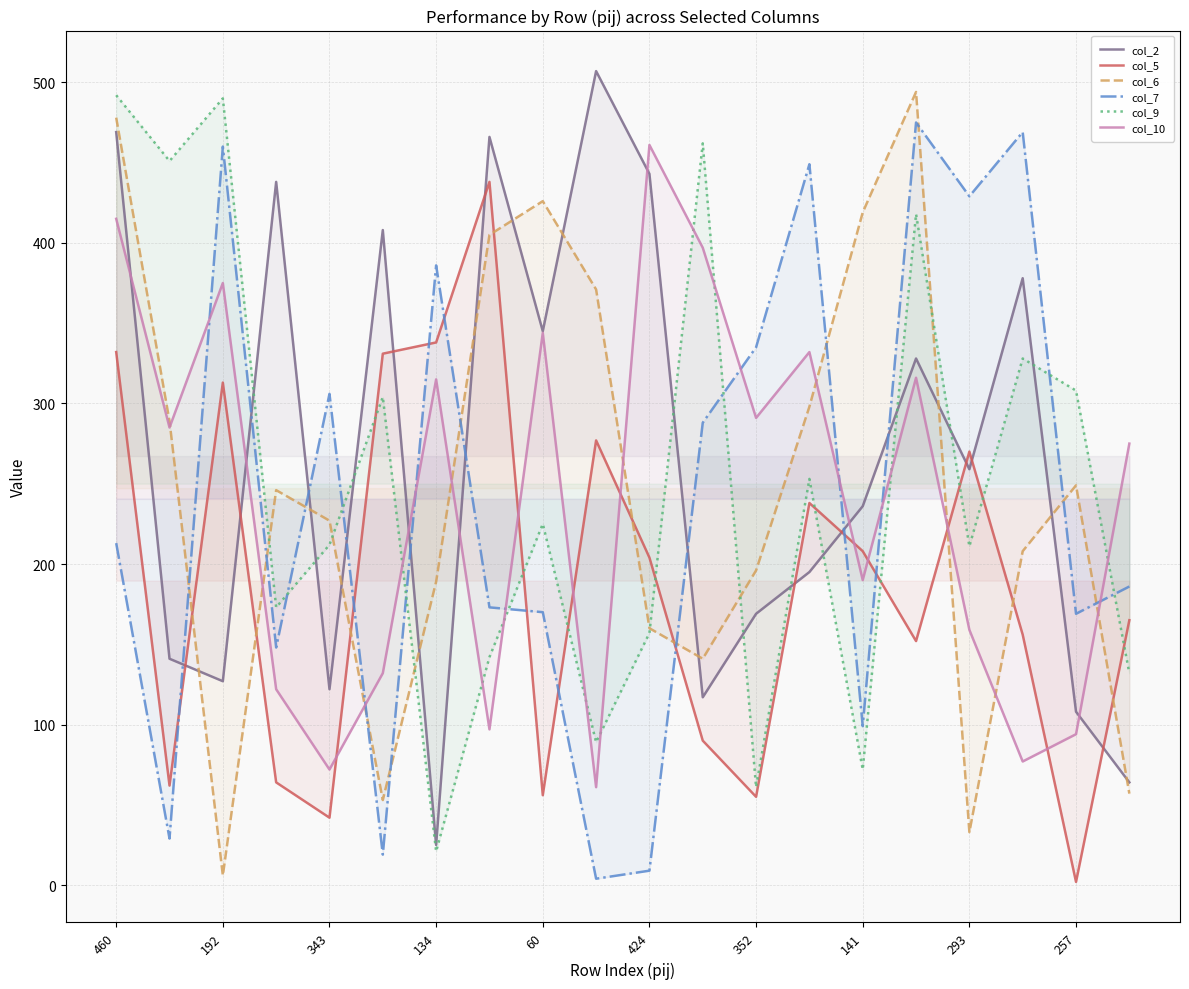

What are all the series names shown in the legend?

col_2, col_5, col_6, col_7, col_9, col_10